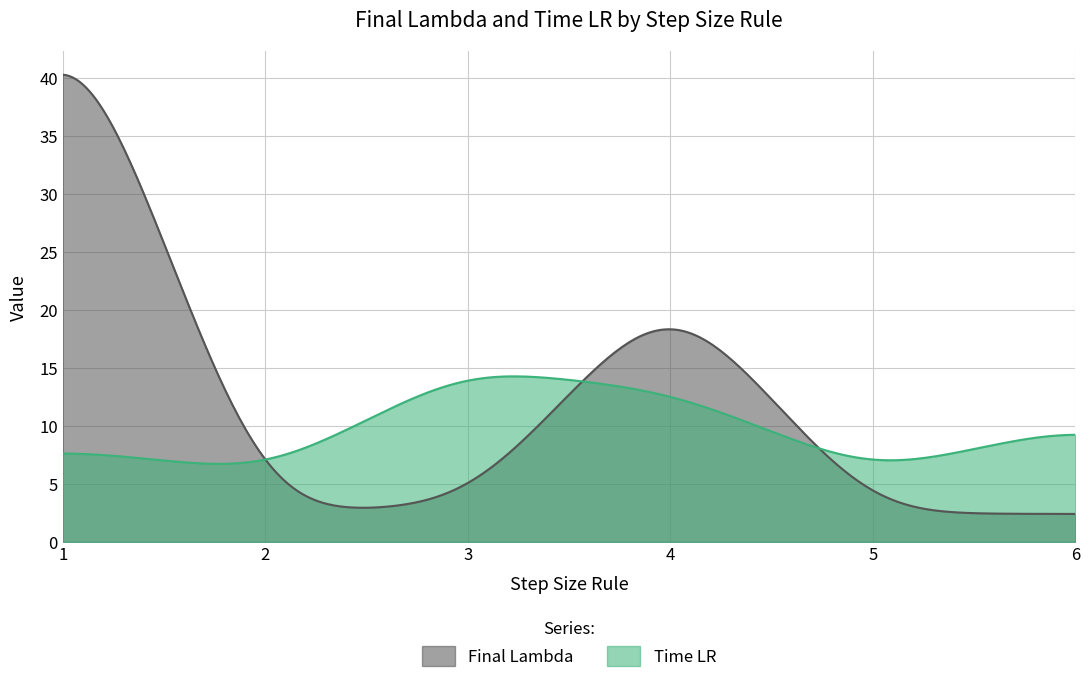

Which category has the highest value across all series?

1